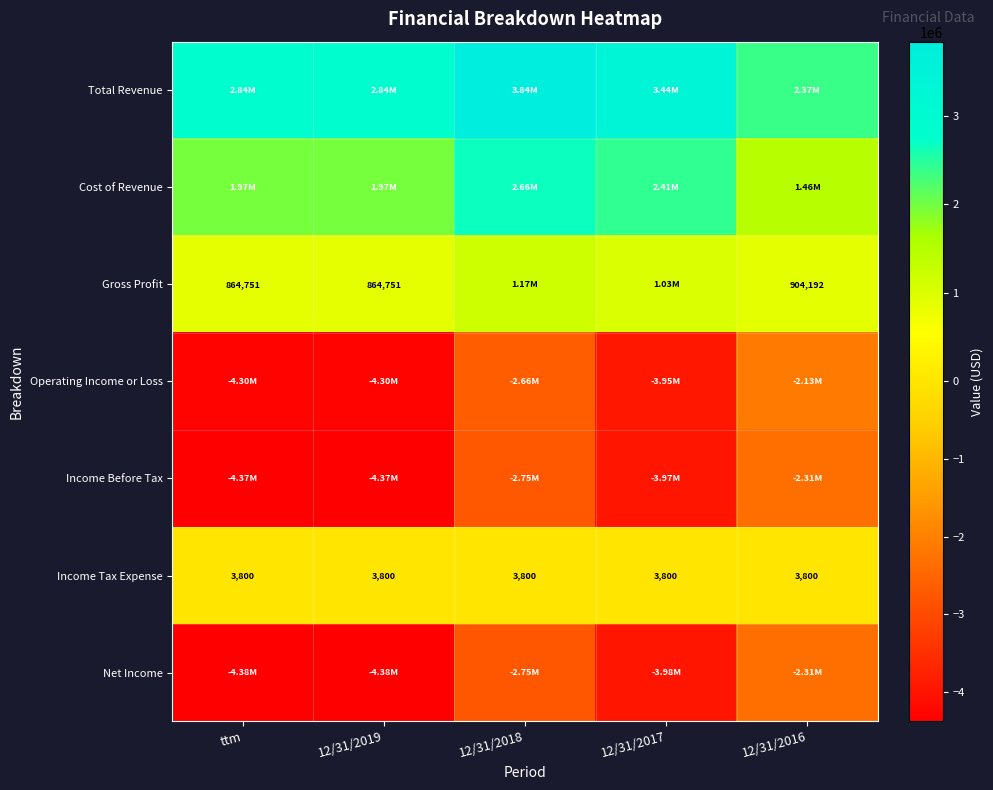

What is the sum of the Income Tax Expense values at 12/31/2016 and 12/31/2017?

7600